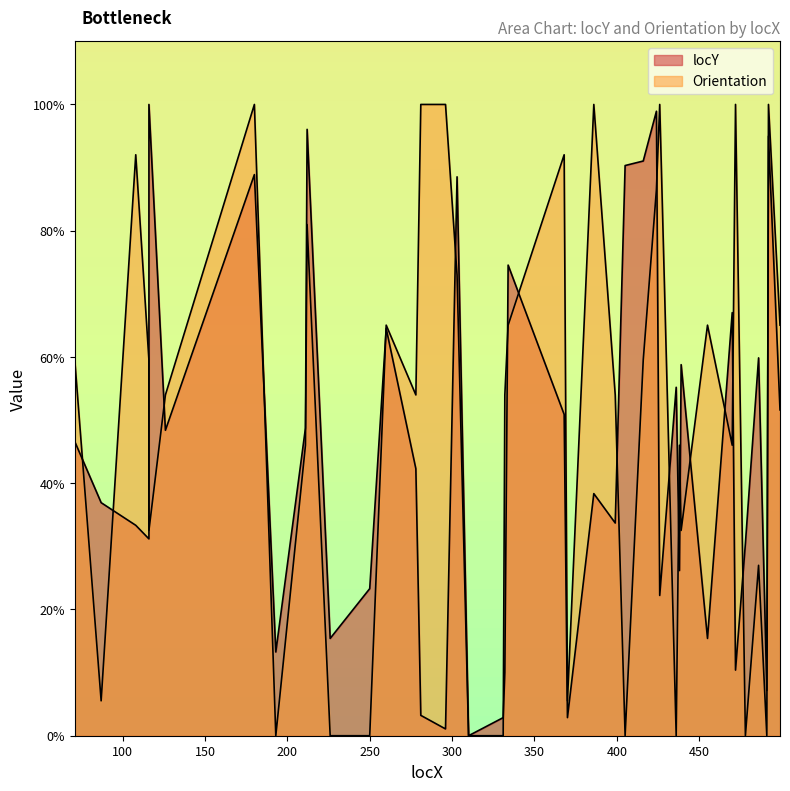

At which category is the sum across all series the highest?

492